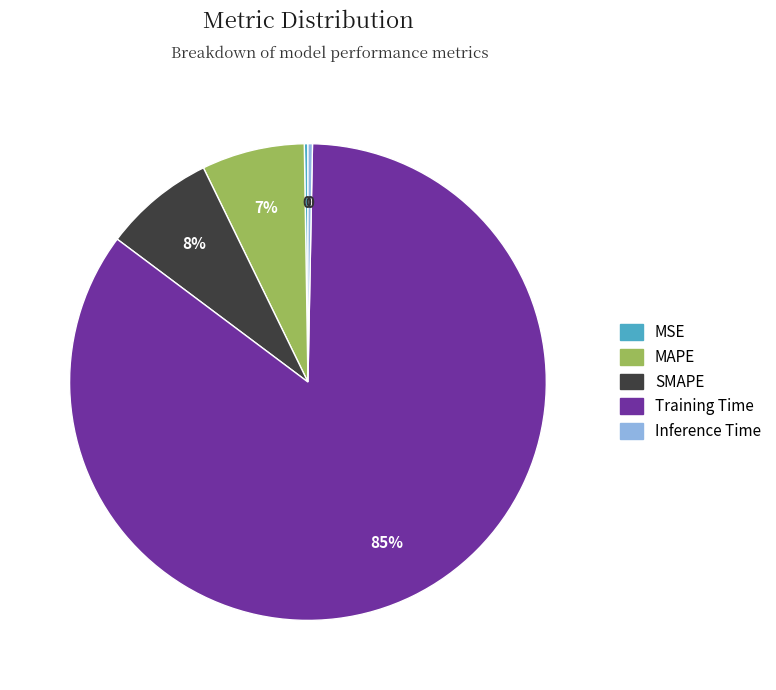

Between SMAPE and Training Time, which is larger?

Training Time